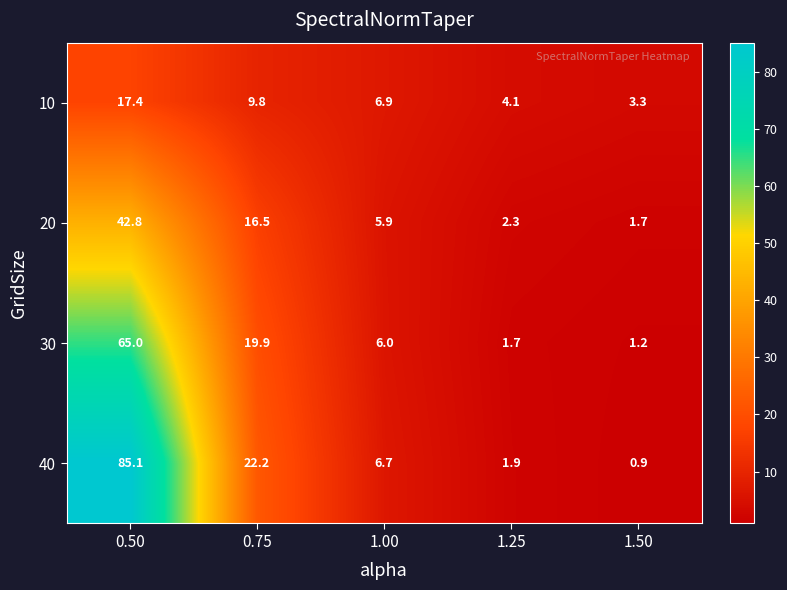

The 30 series shows 6.0 at 1.00. True or false?

True